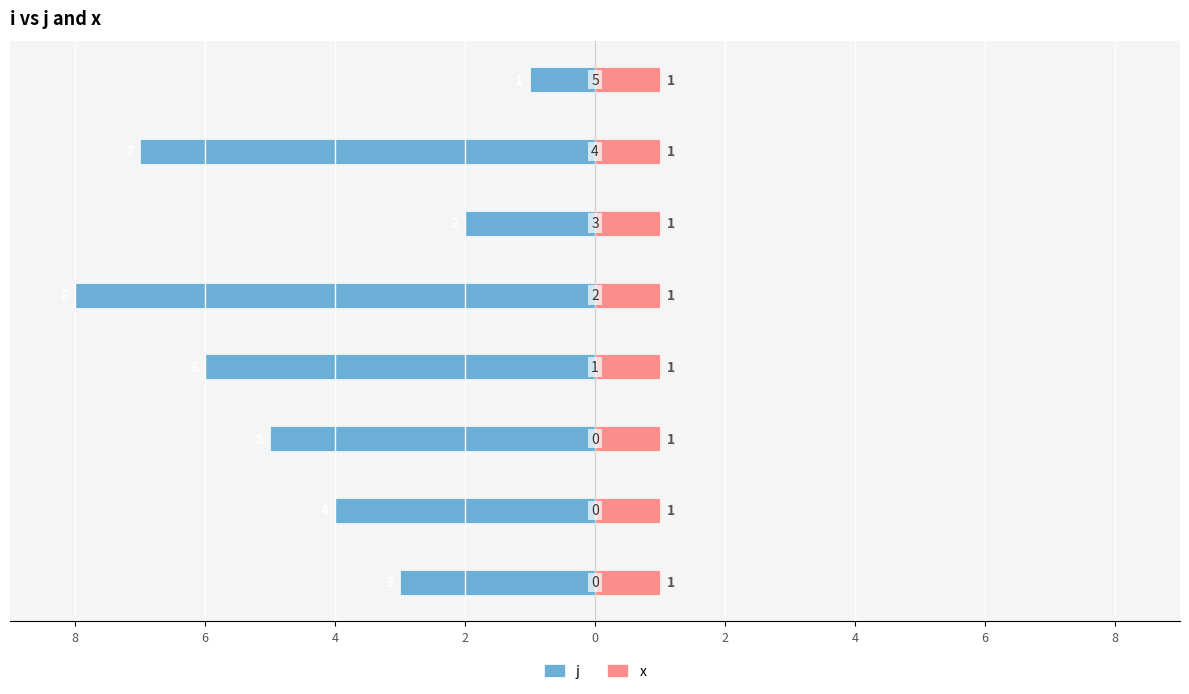

What are all the series names shown in the legend?

j, x